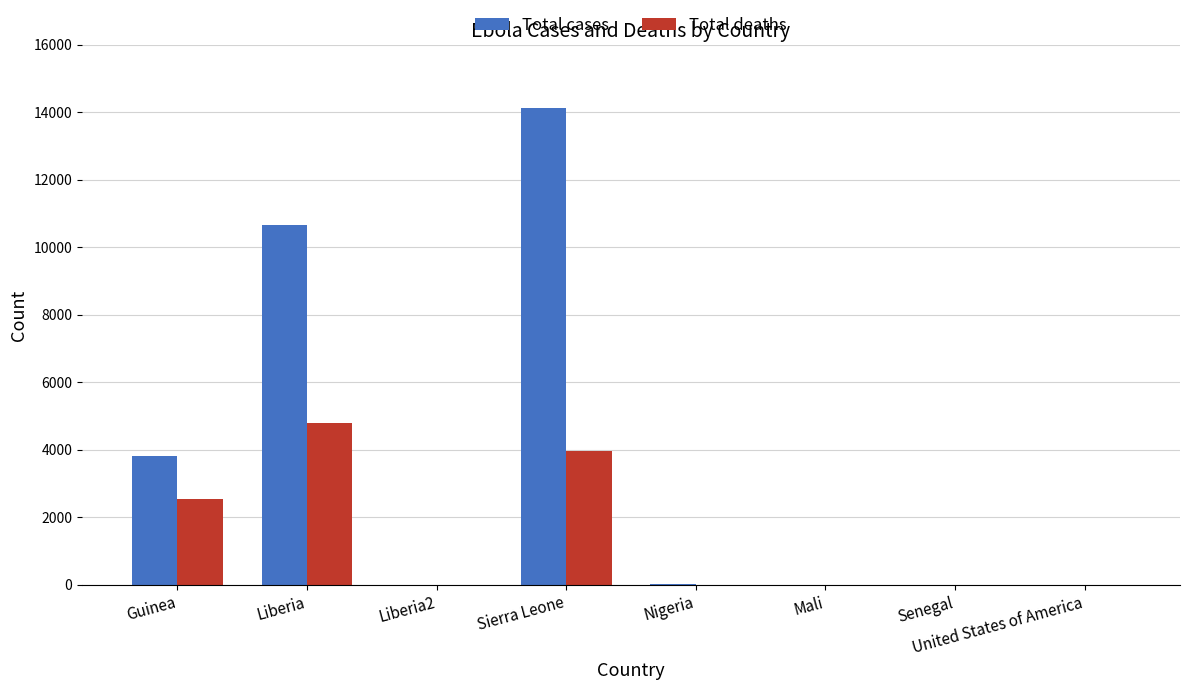

How many groups of bars are there?

8